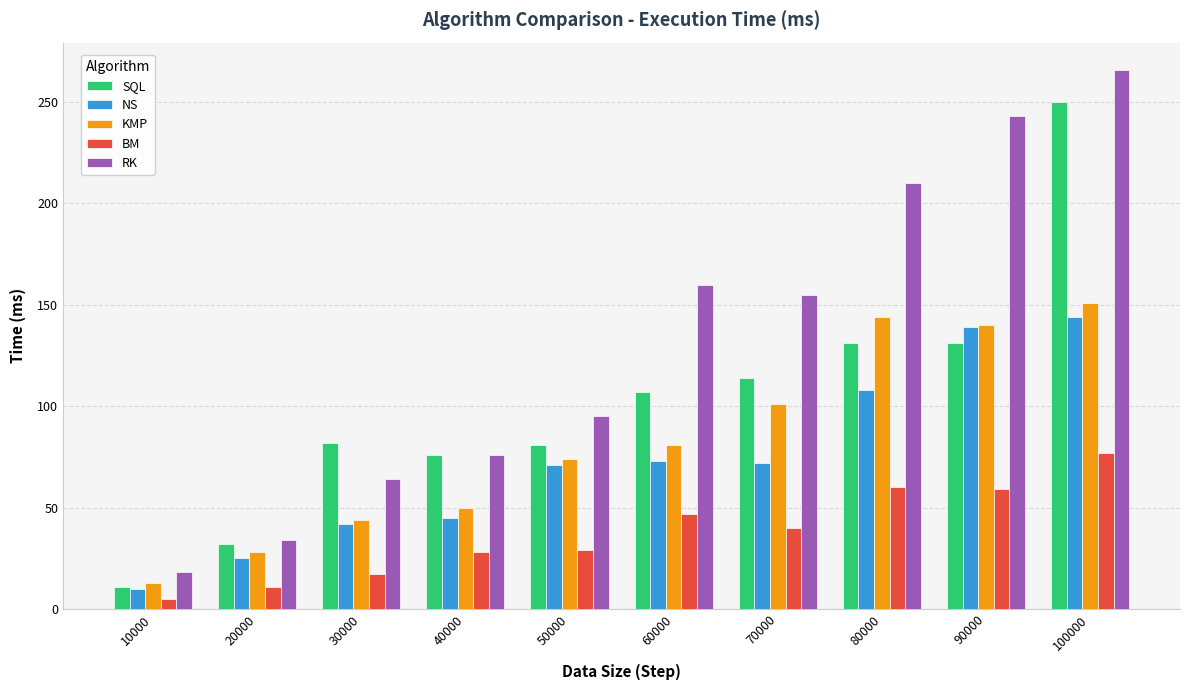

What is the difference between the highest and lowest values at 80000?

150